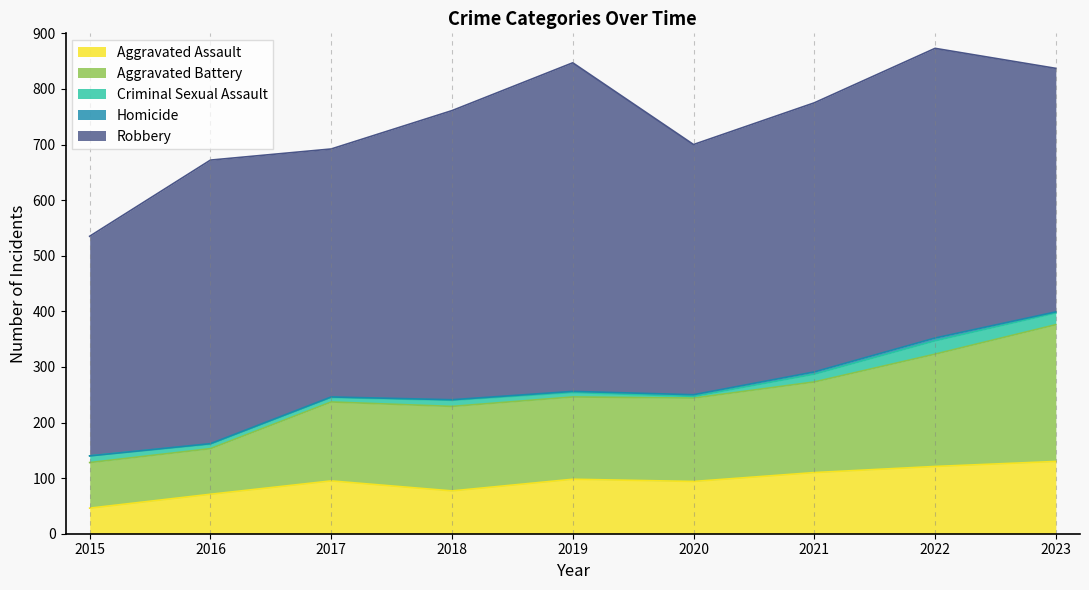

Where is the first local minimum for Criminal Sexual Assault?

2020